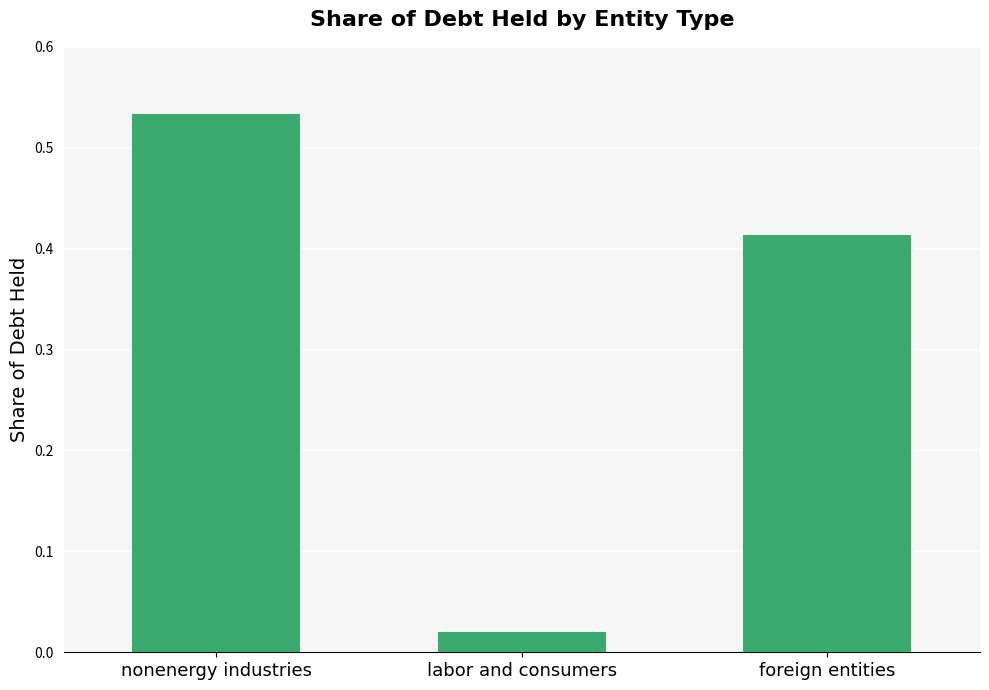

What is the label of the 3rd bar from the left?

foreign entities